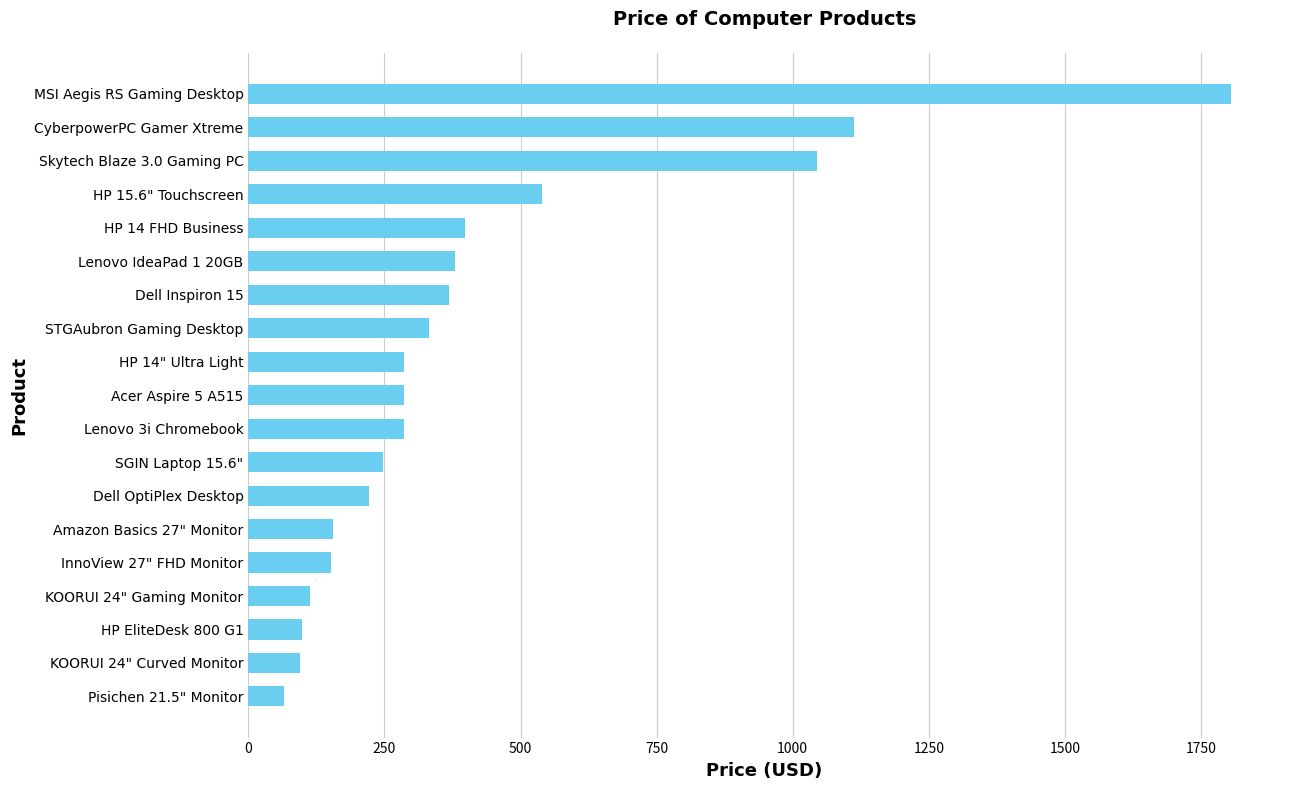

What is the difference between the maximum and minimum values?

1739